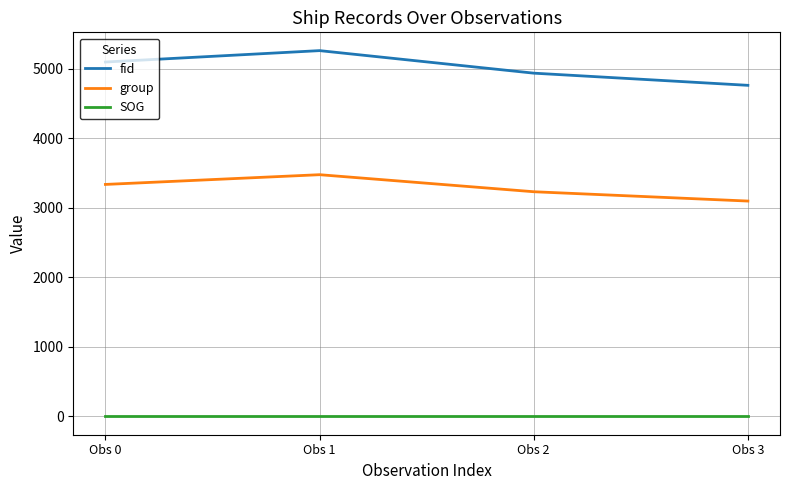

How many distinct data groups are displayed?

3